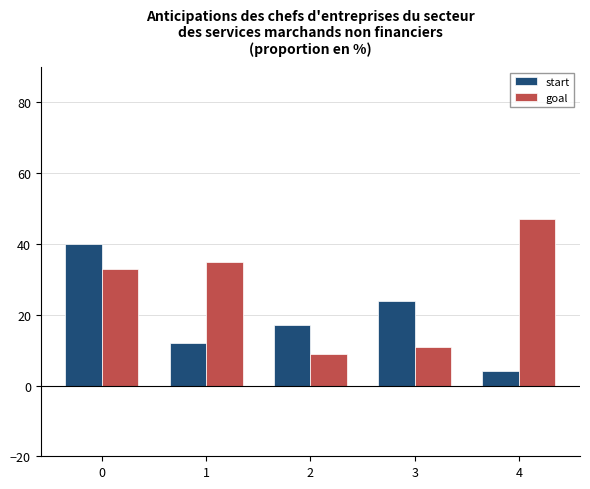

Reading left to right, list all the values displayed in this chart.

start: 0=40	1=12	2=17	3=24	4=4
goal: 0=33	1=35	2=9	3=11	4=47